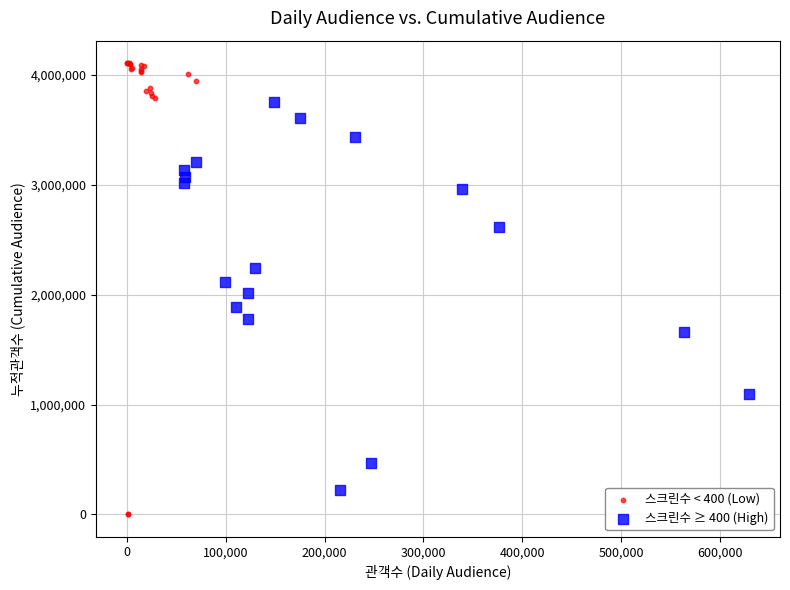

Which series has the widest spread of Y values?

스크린수 < 400 (Low)